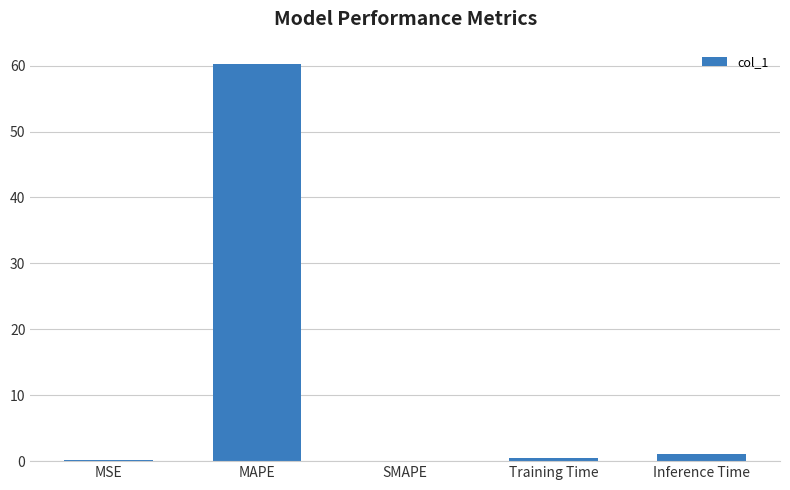

The value at MAPE is 100.9. True or false?

False